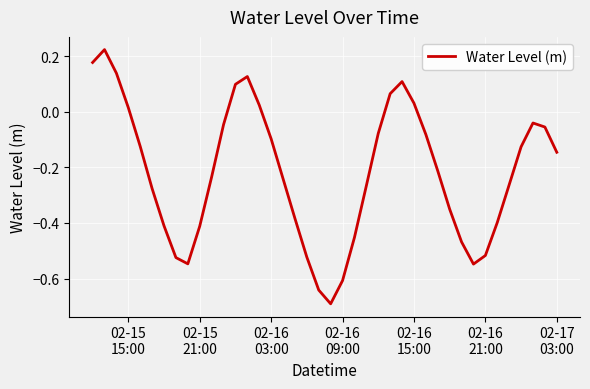

What is the difference between the maximum and minimum values?

0.9